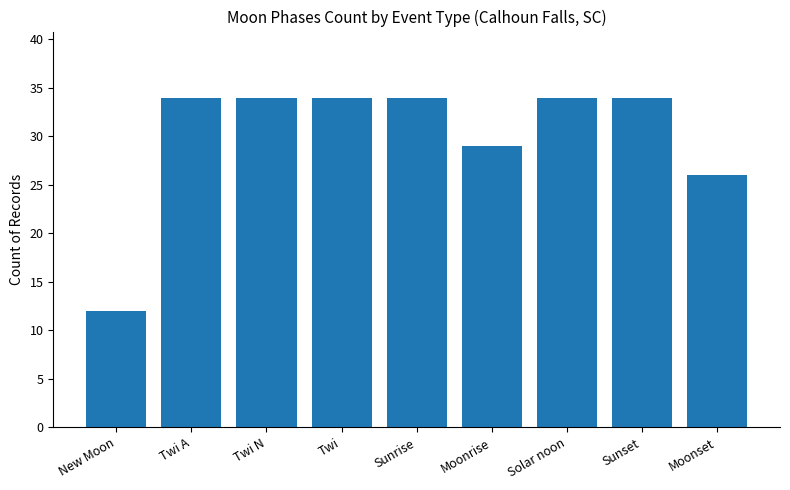

Reading left to right, list all the values displayed in this chart.

New Moon=12	Twi A=34	Twi N=34	Twi=34	Sunrise=34	Moonrise=29	Solar noon=34	Sunset=34	Moonset=26